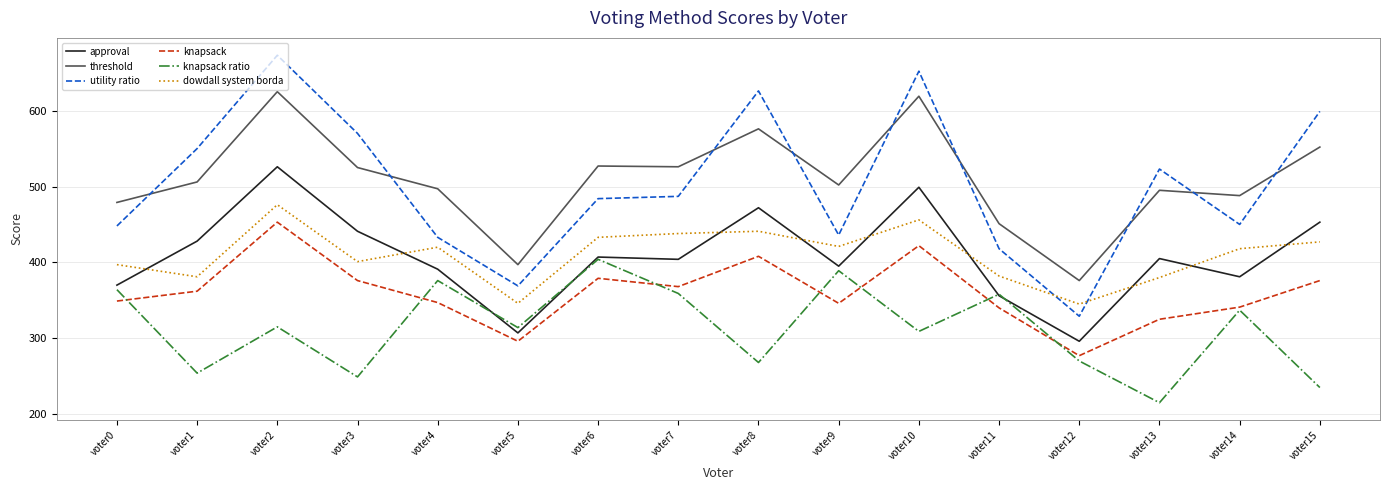

True or false: knapsack and approval cross at least once.

False